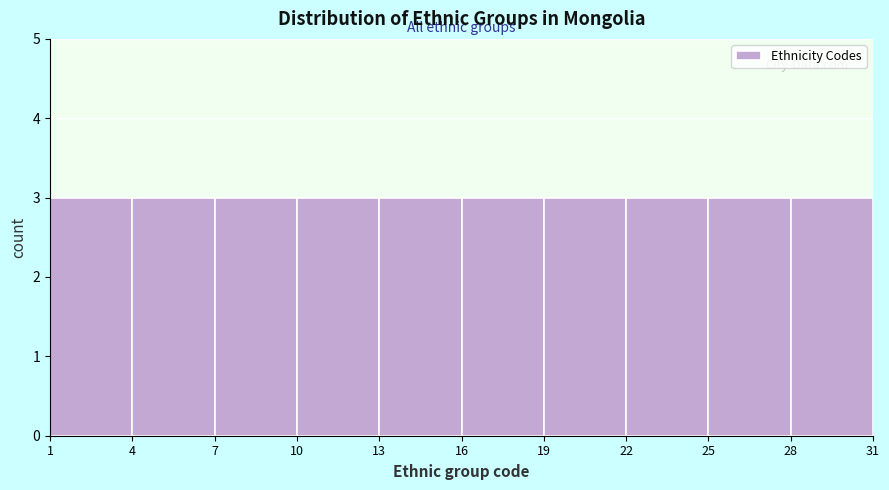

How tall is the bar that spans 25 to 28 on the x-axis? The values are not printed on the chart, so give them approximately, as read against the axis.

3